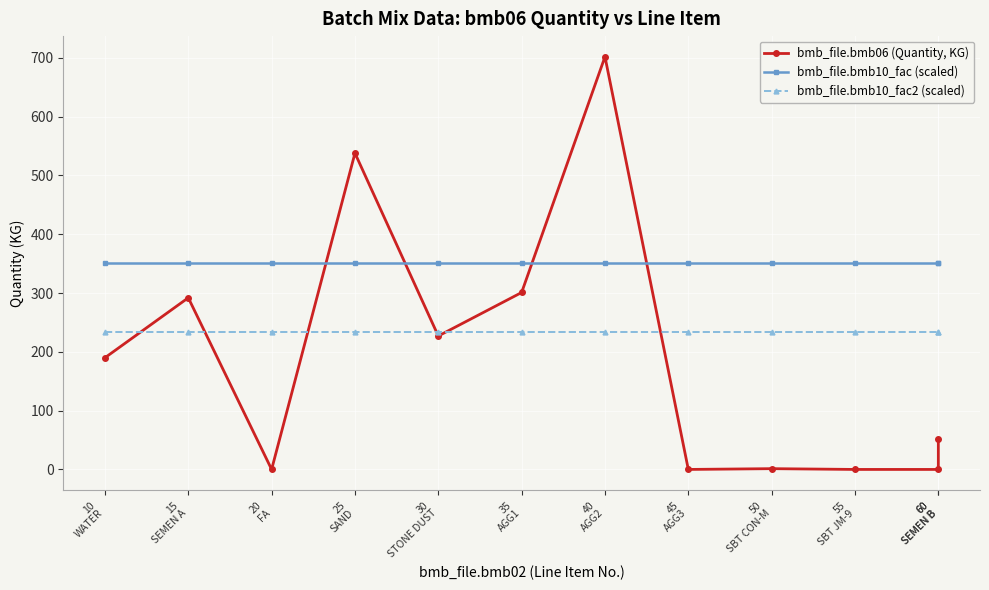

How many data points does each series have?

12